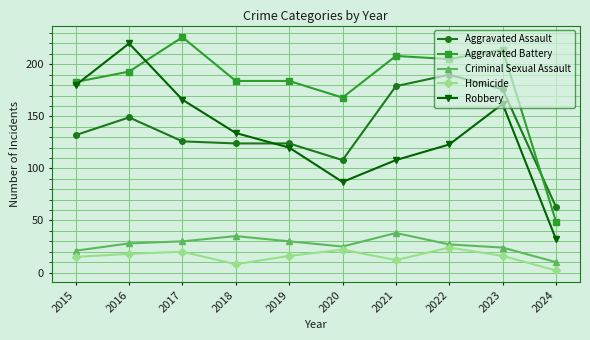

What is the total value across all series at 2020?

410